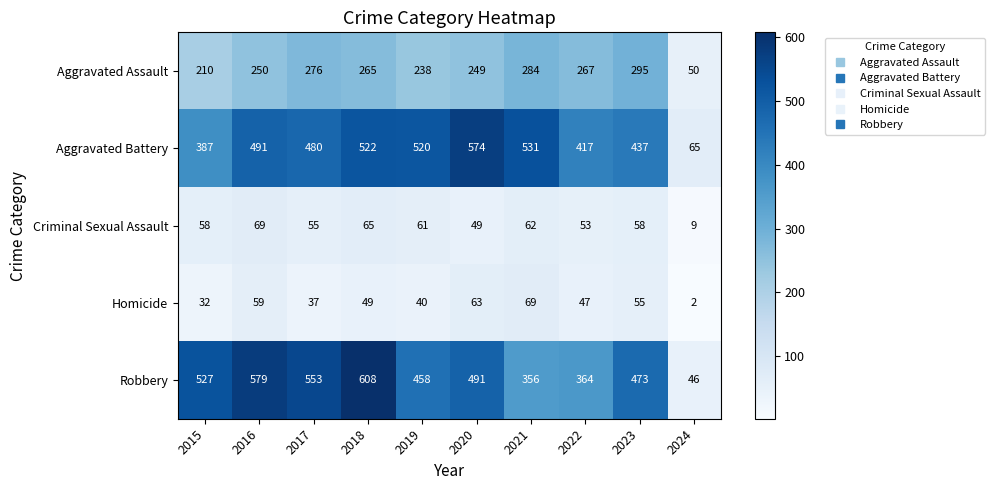

Which series has the largest total across all categories?

Robbery